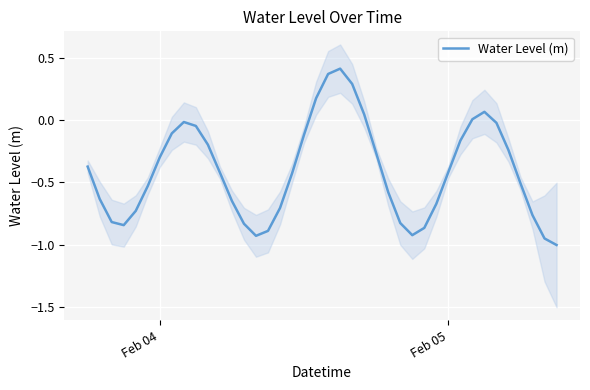

What is the average value?

-0.4